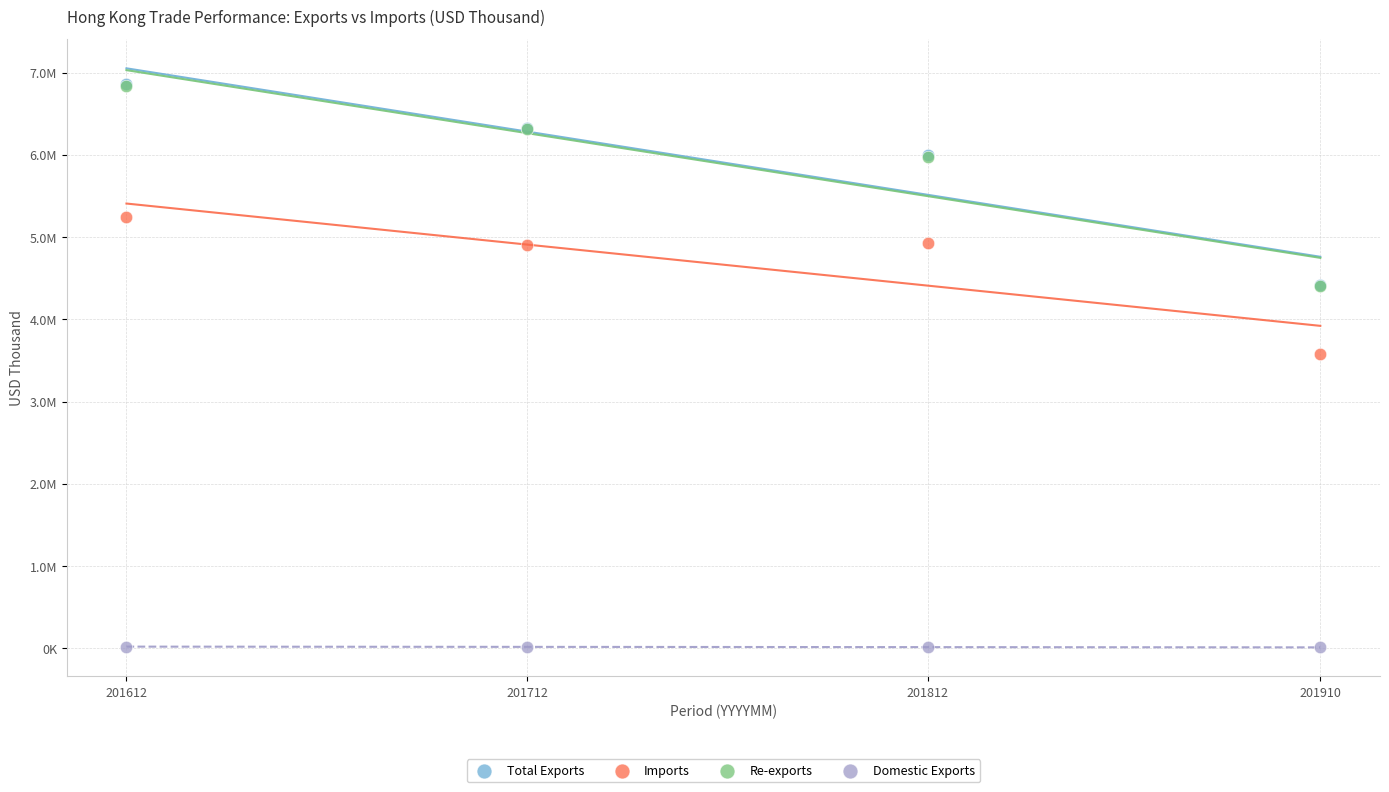

What are all the series names shown in the legend?

Total Exports, Imports, Re-exports, Domestic Exports